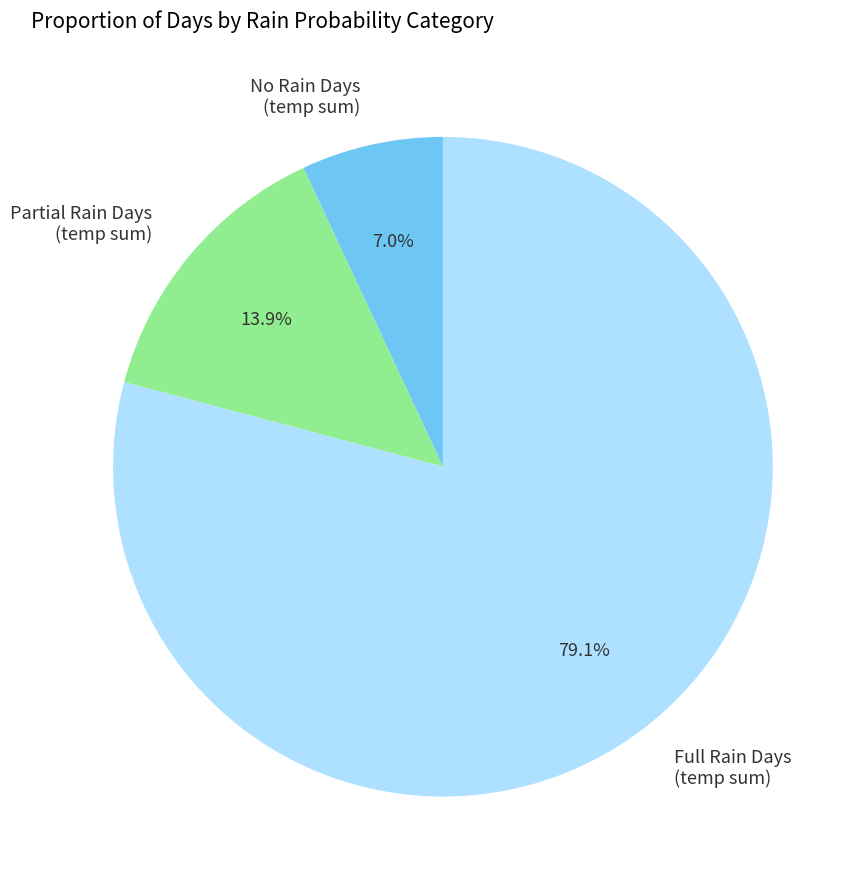

What is the majority slice?

Full Rain Days (temp sum)